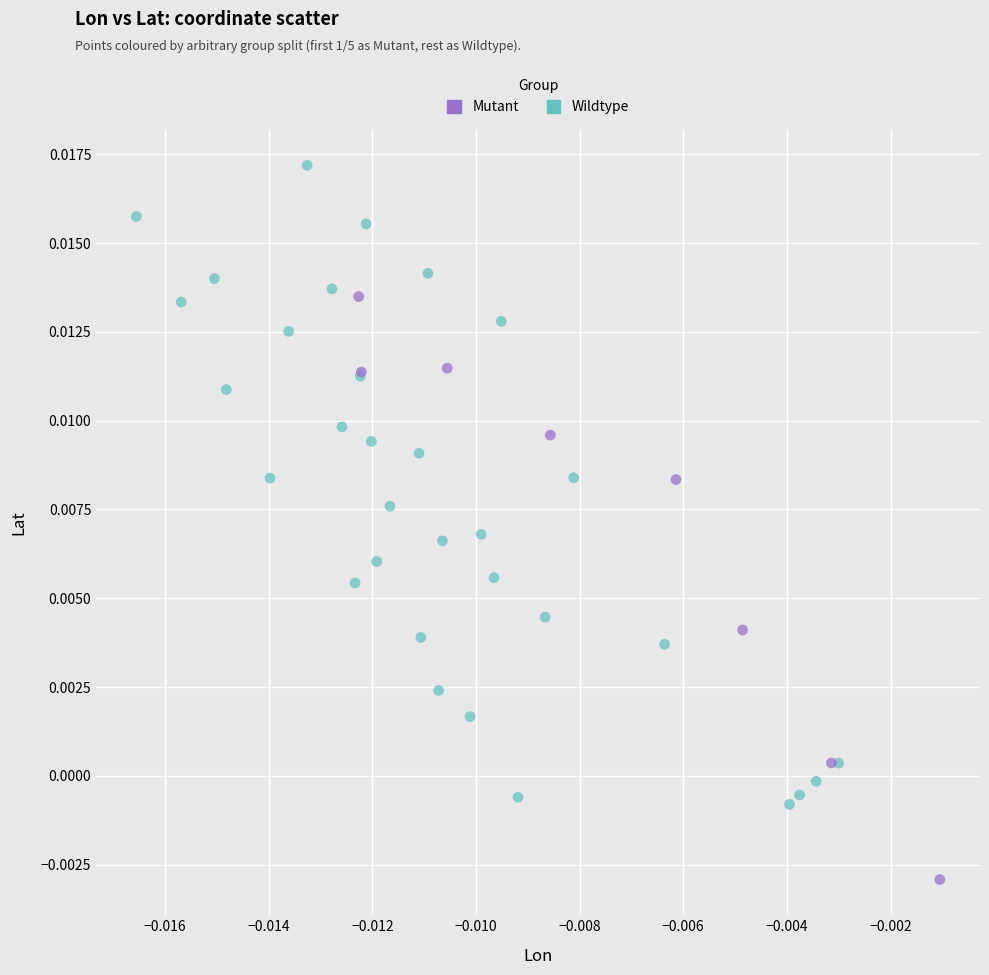

Which series reaches the minimum Y coordinate?

Mutant